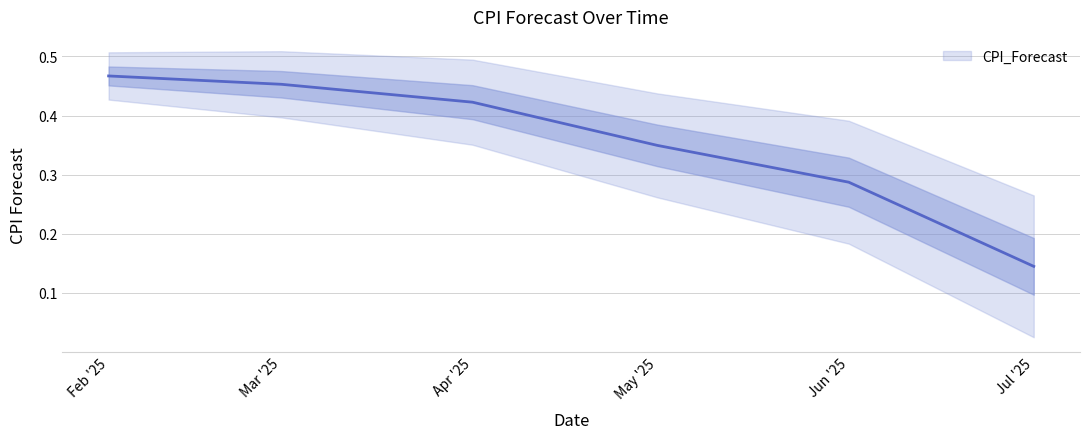

Rank the categories by value from highest to lowest.

Feb '25, Mar '25, Apr '25, May '25, Jun '25, Jul '25